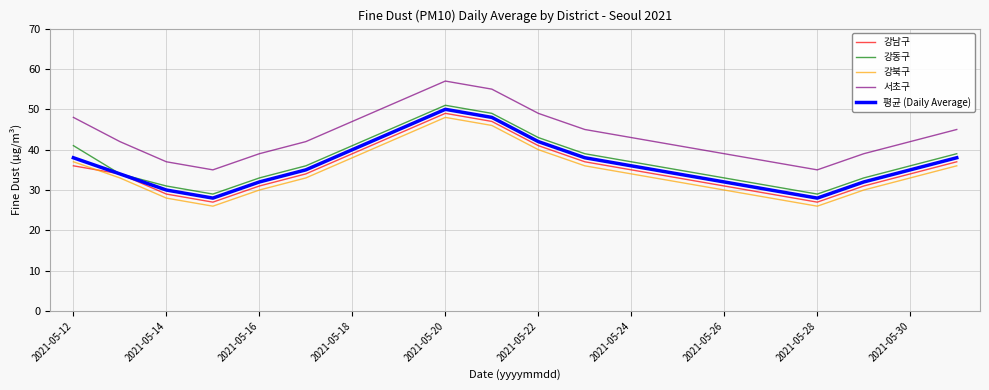

Which series has the largest total across all categories?

서초구